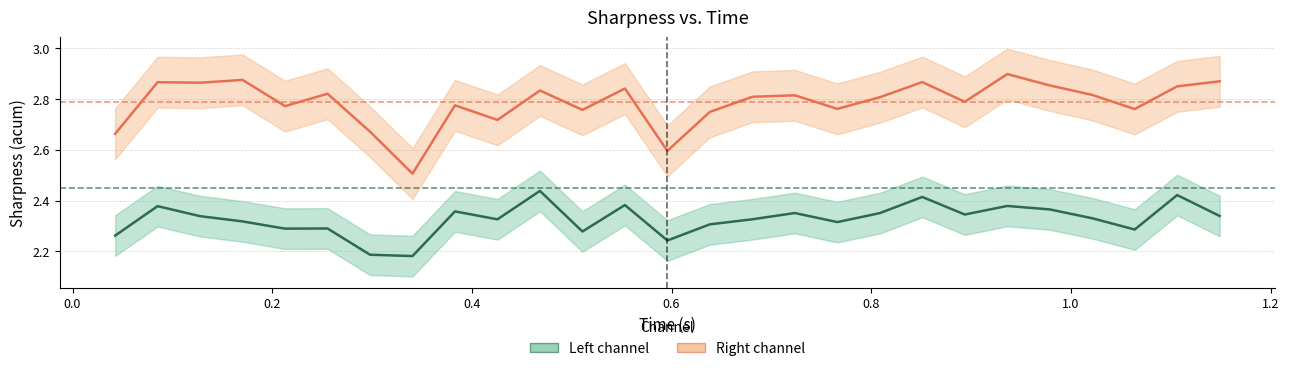

The left series shows 1.5 at left. True or false?

False